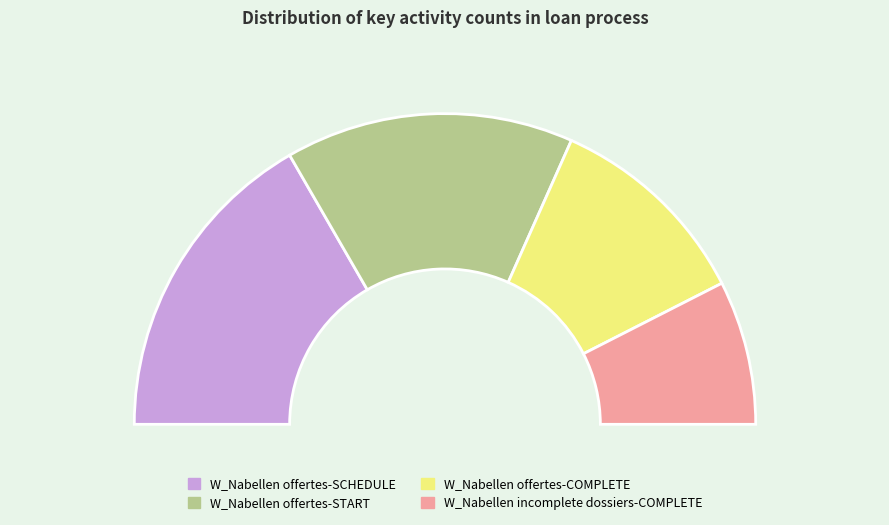

Is it true that O_DECLINED-COMPLETE is 39% of the pie?

False